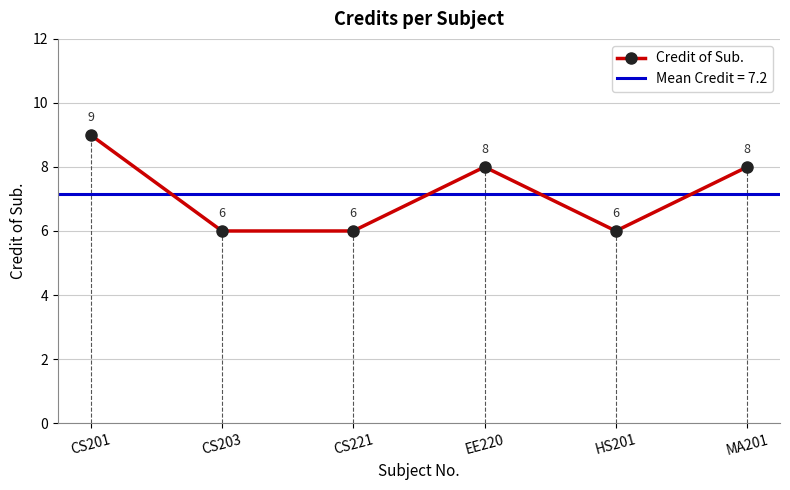

Where does the data first go above 8?

CS201